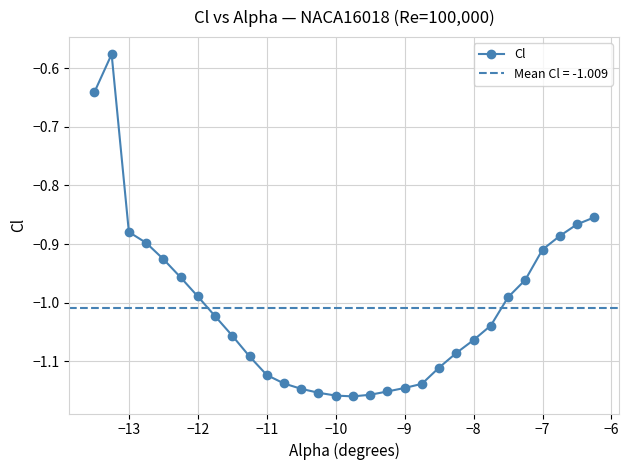

How many values exceed -1?

13